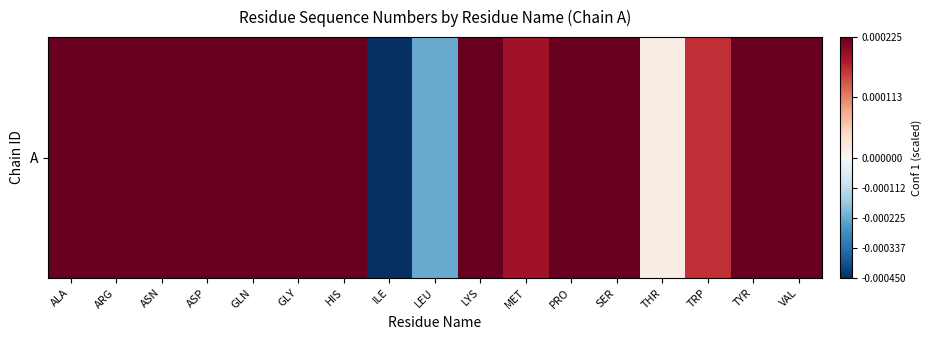

The value at LYS is 0.0. True or false?

True